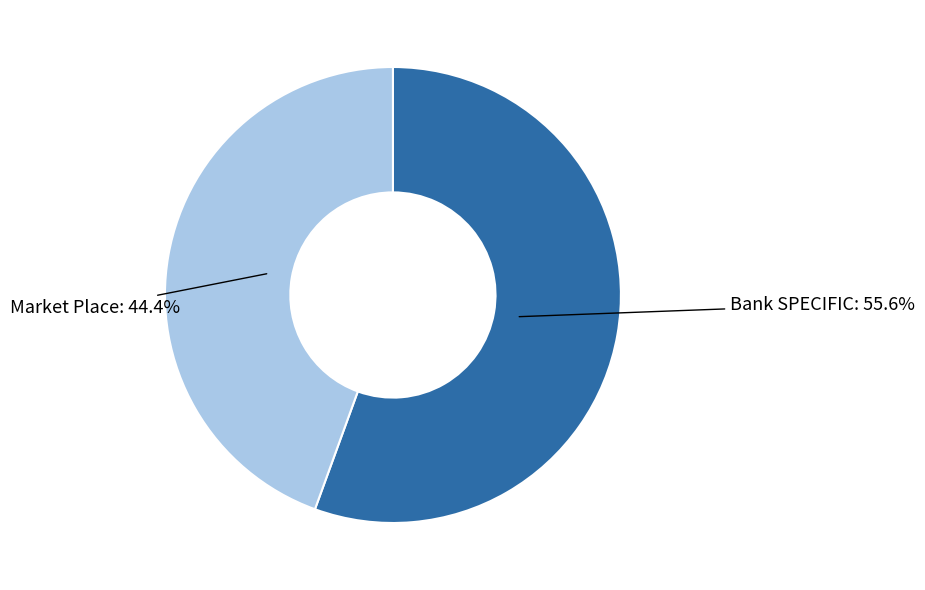

Is Market Place the majority of the pie?

No